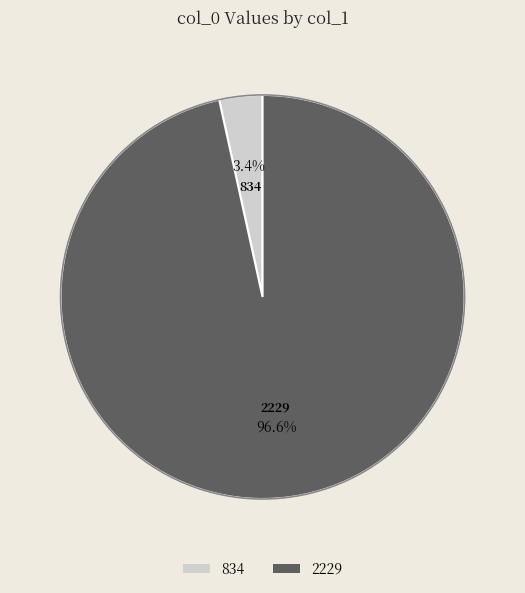

To the nearest percent, what is the difference between the largest and smallest slice percentages?

93%